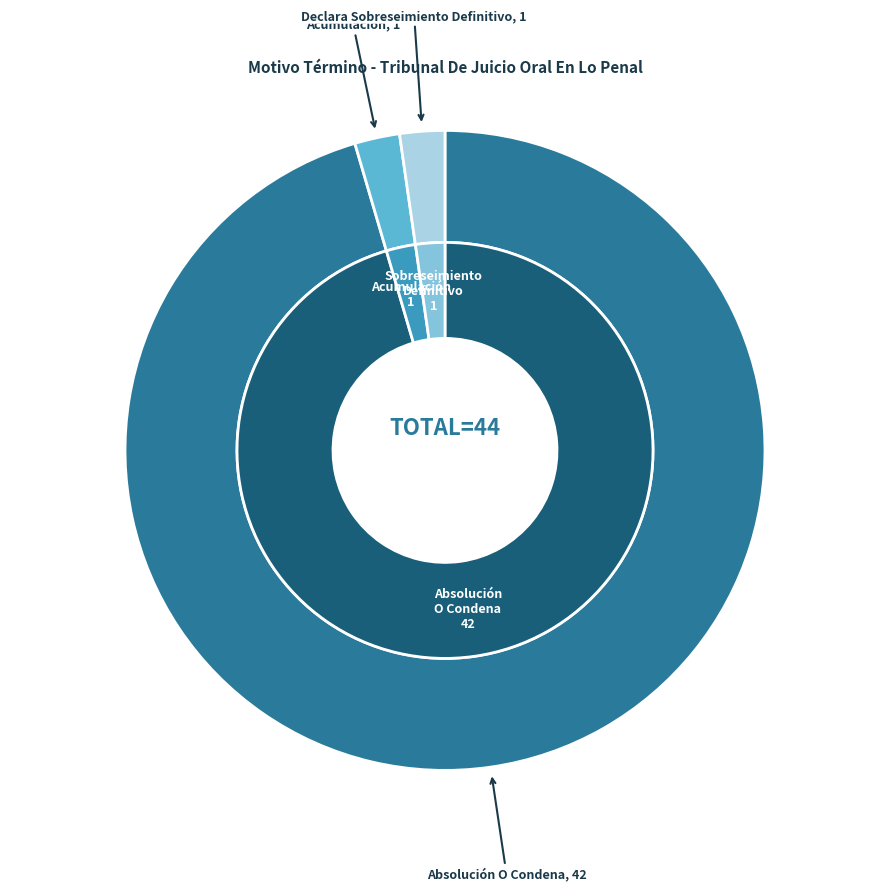

Which category has the smallest portion of the pie?

Acumulación.